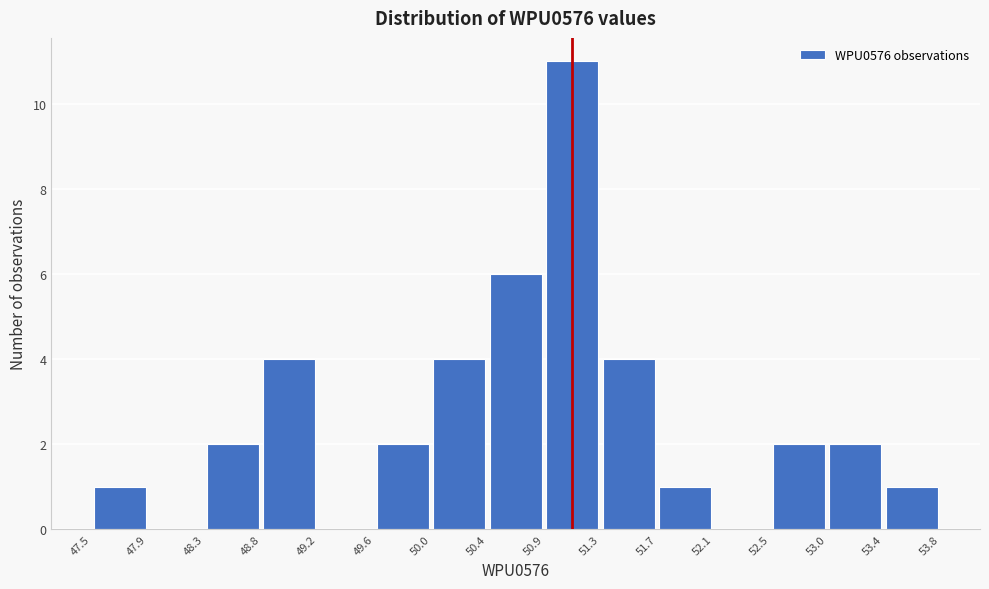

Reading left to right, list every bar in this chart as the range it spans on the x-axis followed by its height. The values are not printed on the chart, so give them approximately, as read against the axis.

47.5 to 47.9: 1
47.9 to 48.3: 0
48.3 to 48.8: 2
48.8 to 49.2: 4
49.2 to 49.6: 0
49.6 to 50.0: 2
50.0 to 50.4: 4
50.4 to 50.9: 6
50.9 to 51.3: 11
51.3 to 51.7: 4
51.7 to 52.1: 1
52.1 to 52.5: 0
52.5 to 53.0: 2
53.0 to 53.4: 2
53.4 to 53.8: 1